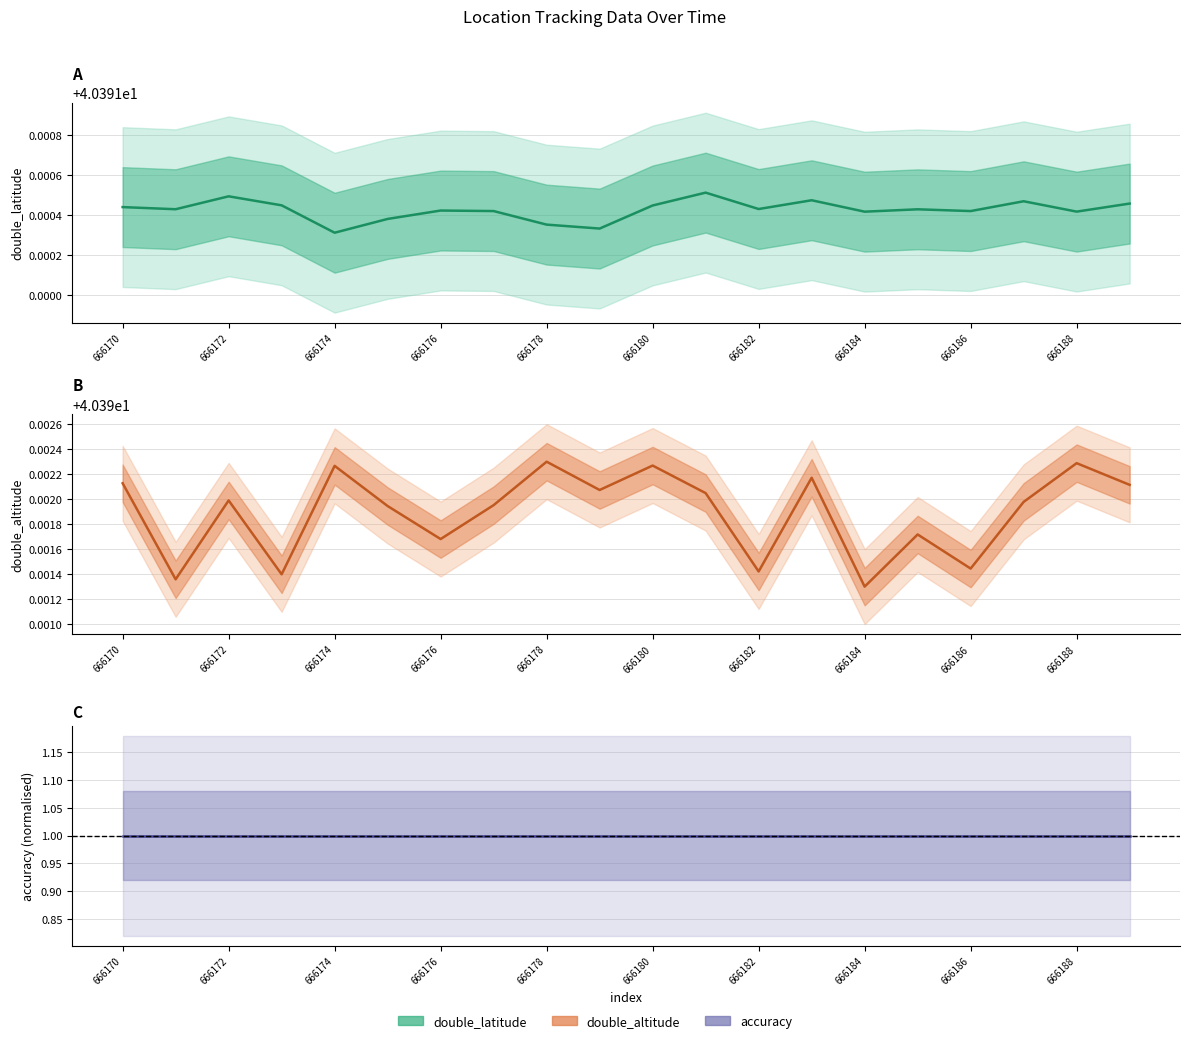

Which series has the largest total across all categories?

double_altitude